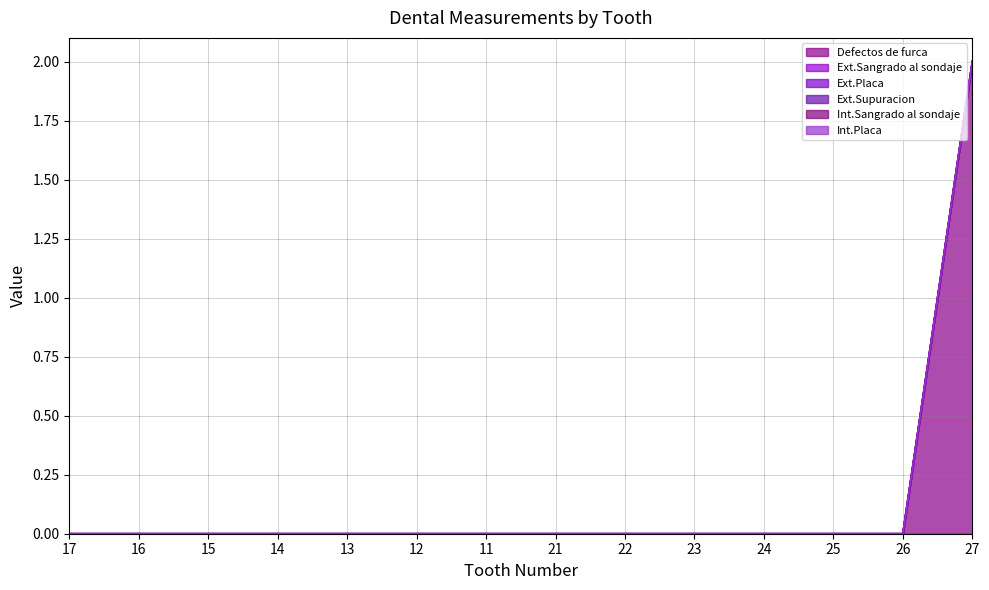

What is the label of the 11th point from the right?

14